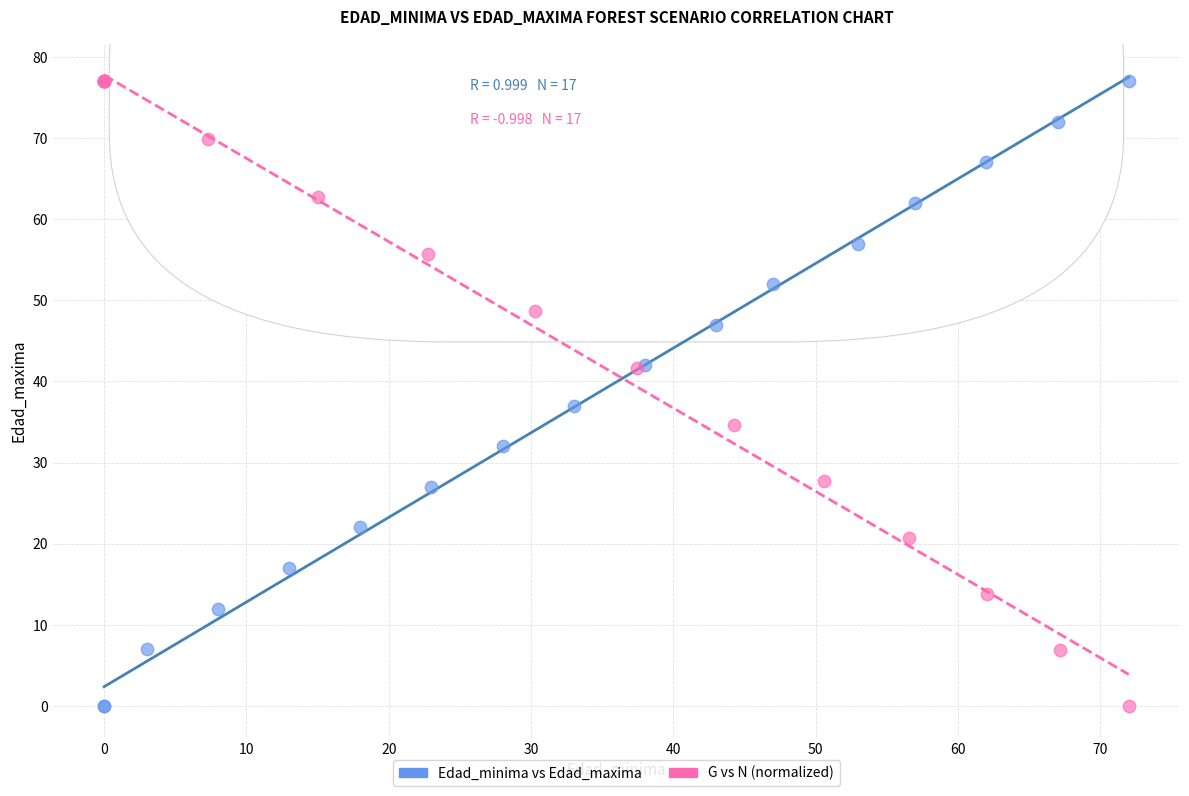

What are all the series names shown in the legend?

Edad_minima vs Edad_maxima, G vs N (normalized)